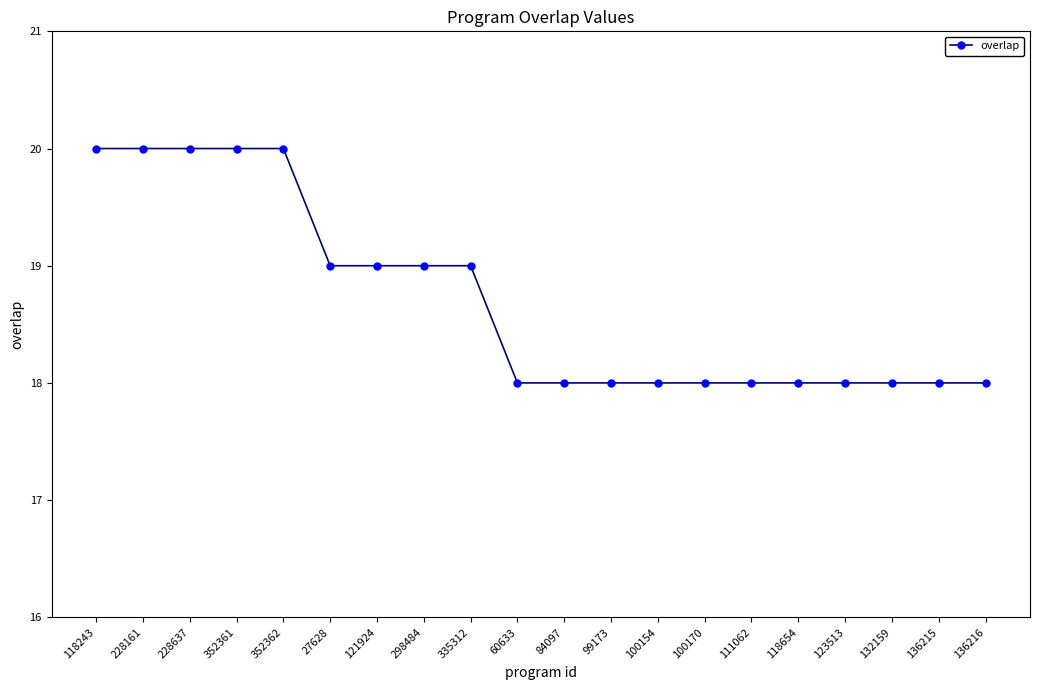

Is it true that the value at 123513 is 18?

True